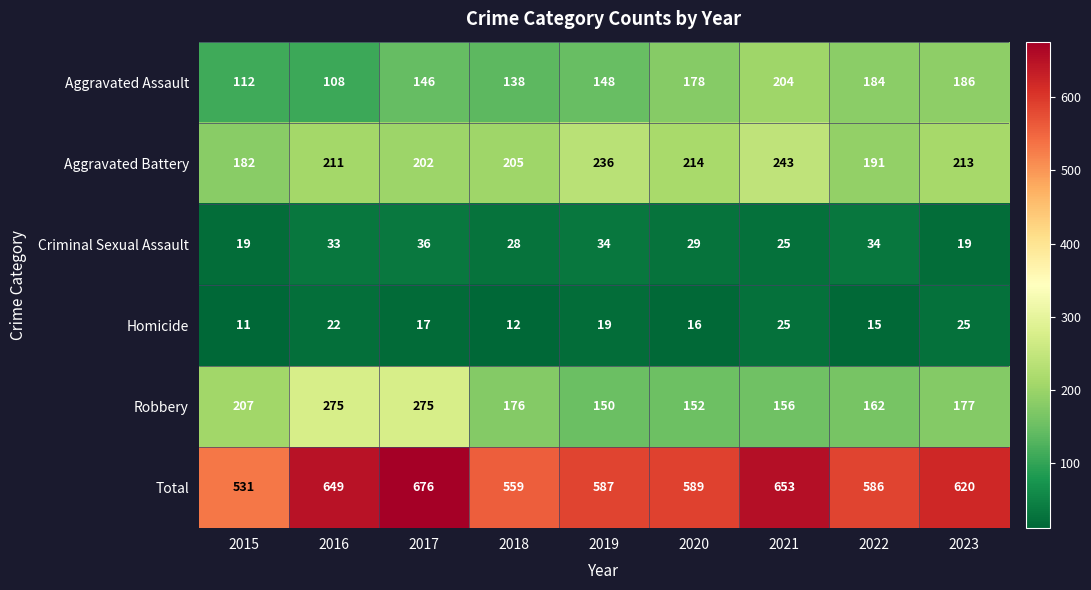

True or false: Total has a value of 559 at 2018.

True